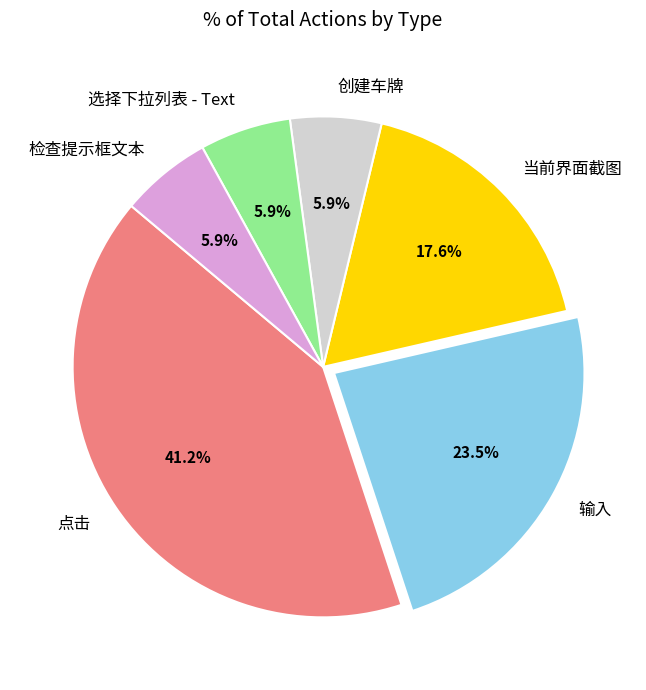

How many segments does this pie chart have?

6